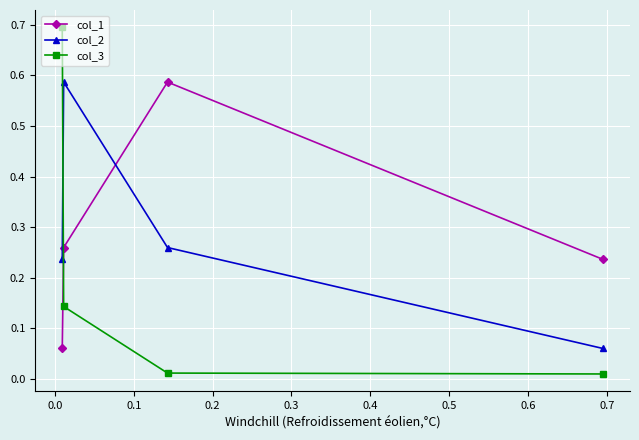

What is the greatest value displayed?

0.7